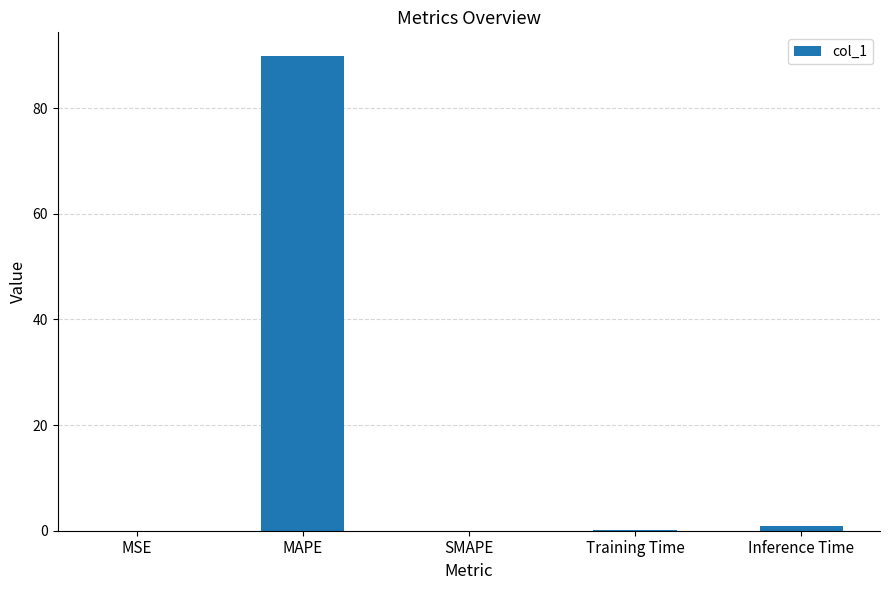

Is it true that the value at Inference Time is 1.0?

True